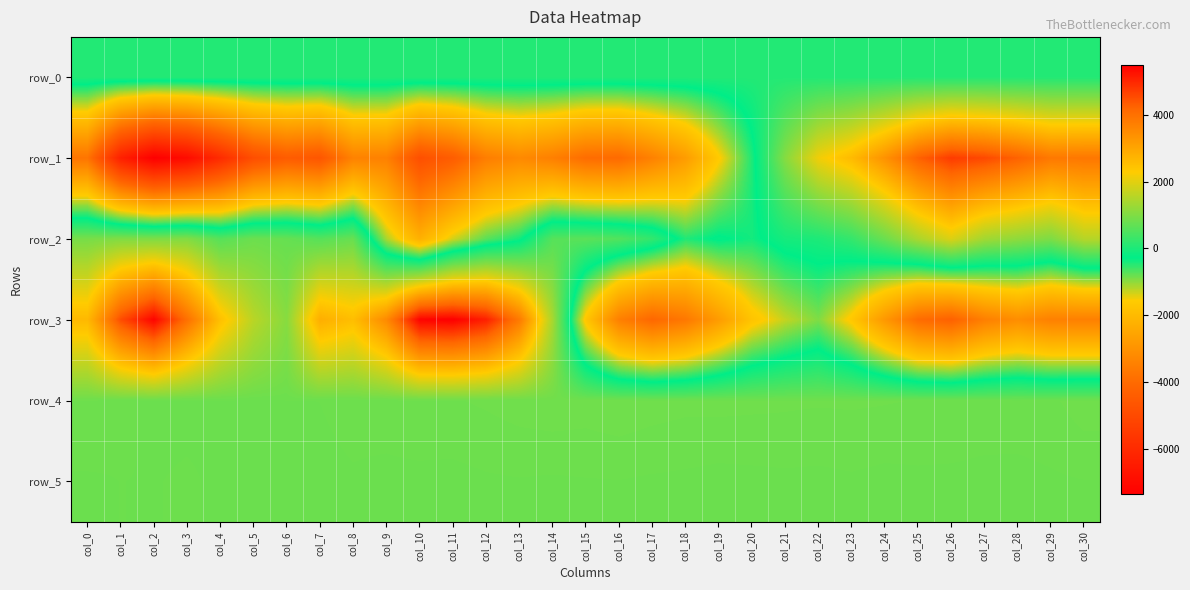

What is the difference between the maximum and minimum values in the row_4 series?

53.0